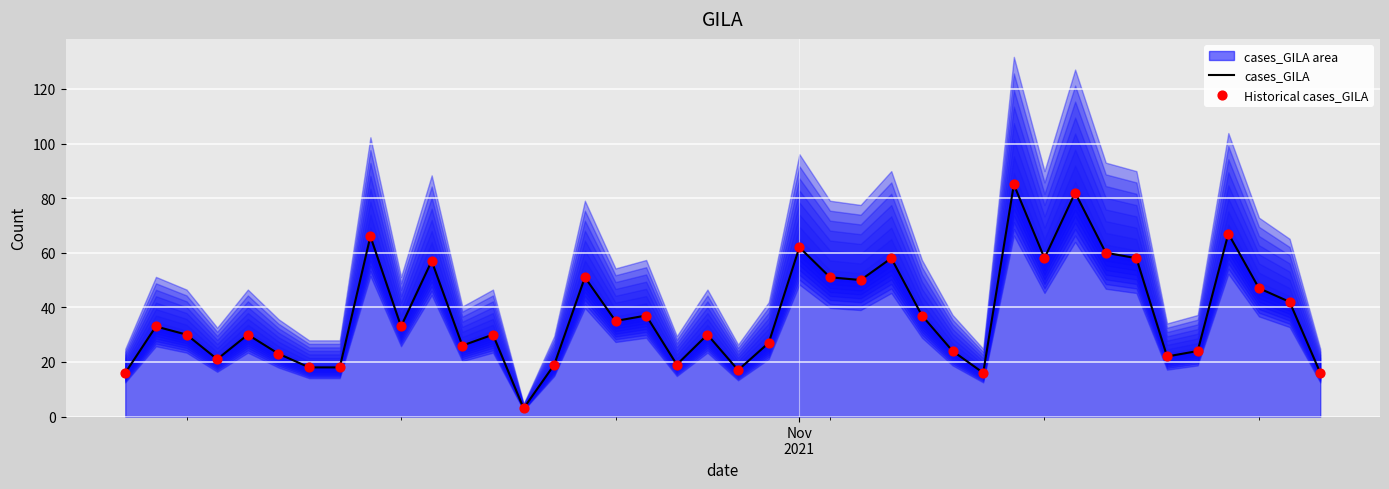

What is the lowest value of the cases_GILA series?

3